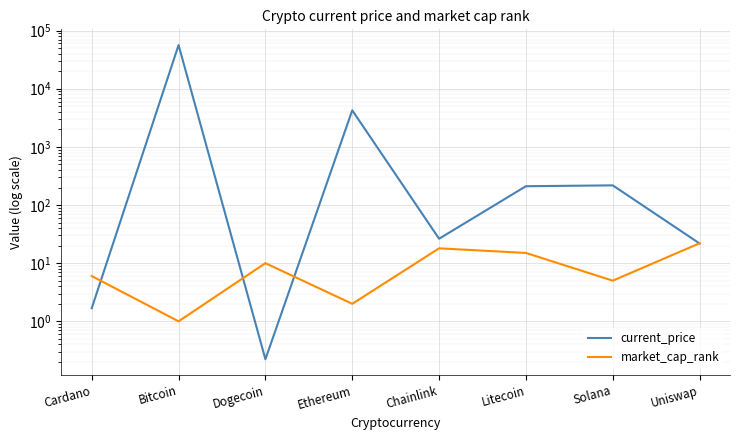

Reading left to right, list all the values displayed in this chart.

current_price: Cardano=1.7	Bitcoin=56420.0	Dogecoin=0.2	Ethereum=4252.8	Chainlink=26.3	Litecoin=210.6	Solana=217.8	Uniswap=21.8
market_cap_rank: Cardano=6.0	Bitcoin=1.0	Dogecoin=10.0	Ethereum=2.0	Chainlink=18.0	Litecoin=15.0	Solana=5.0	Uniswap=22.0